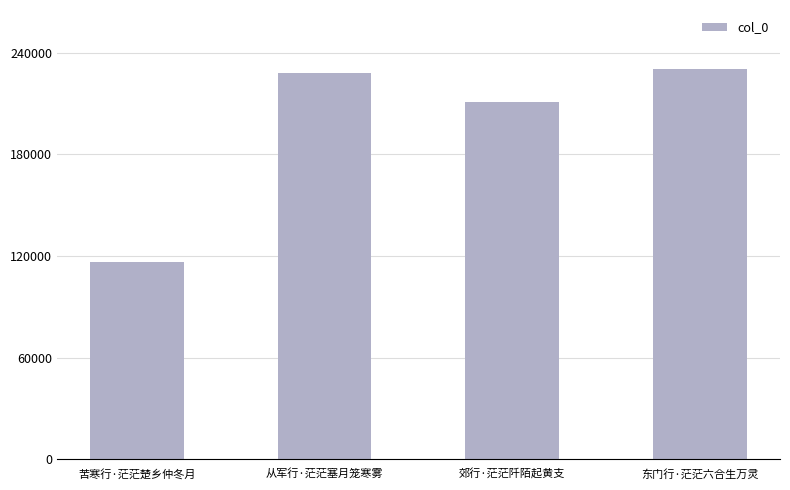

Are the bars grouped side by side (vs. stacked)?

No